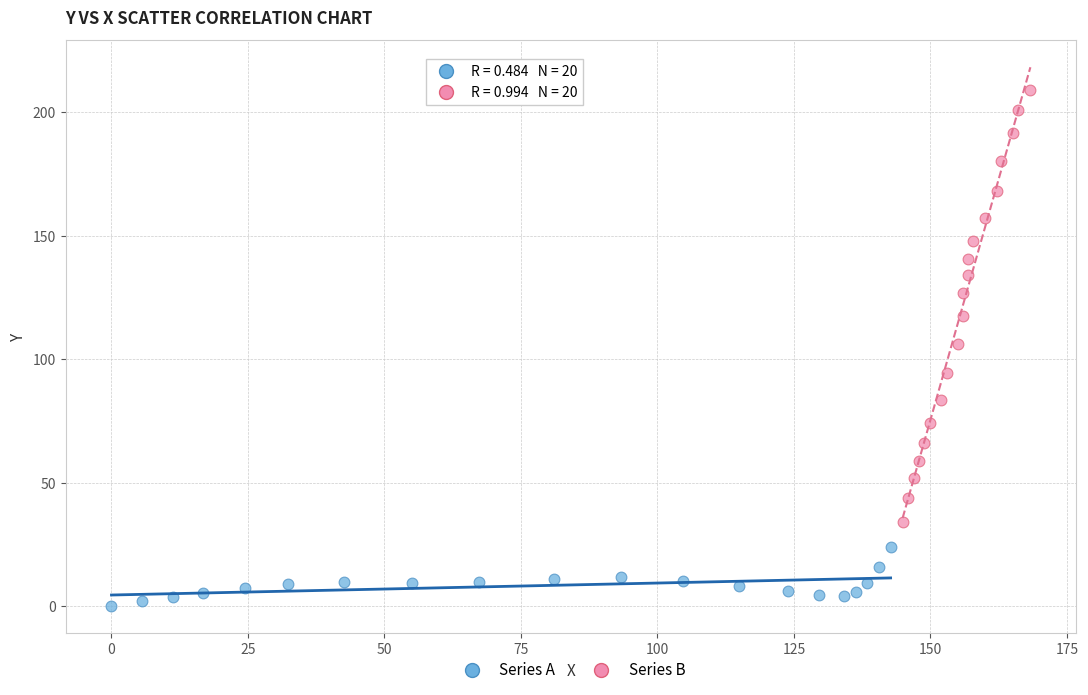

Which series has the widest spread of Y values?

Series B